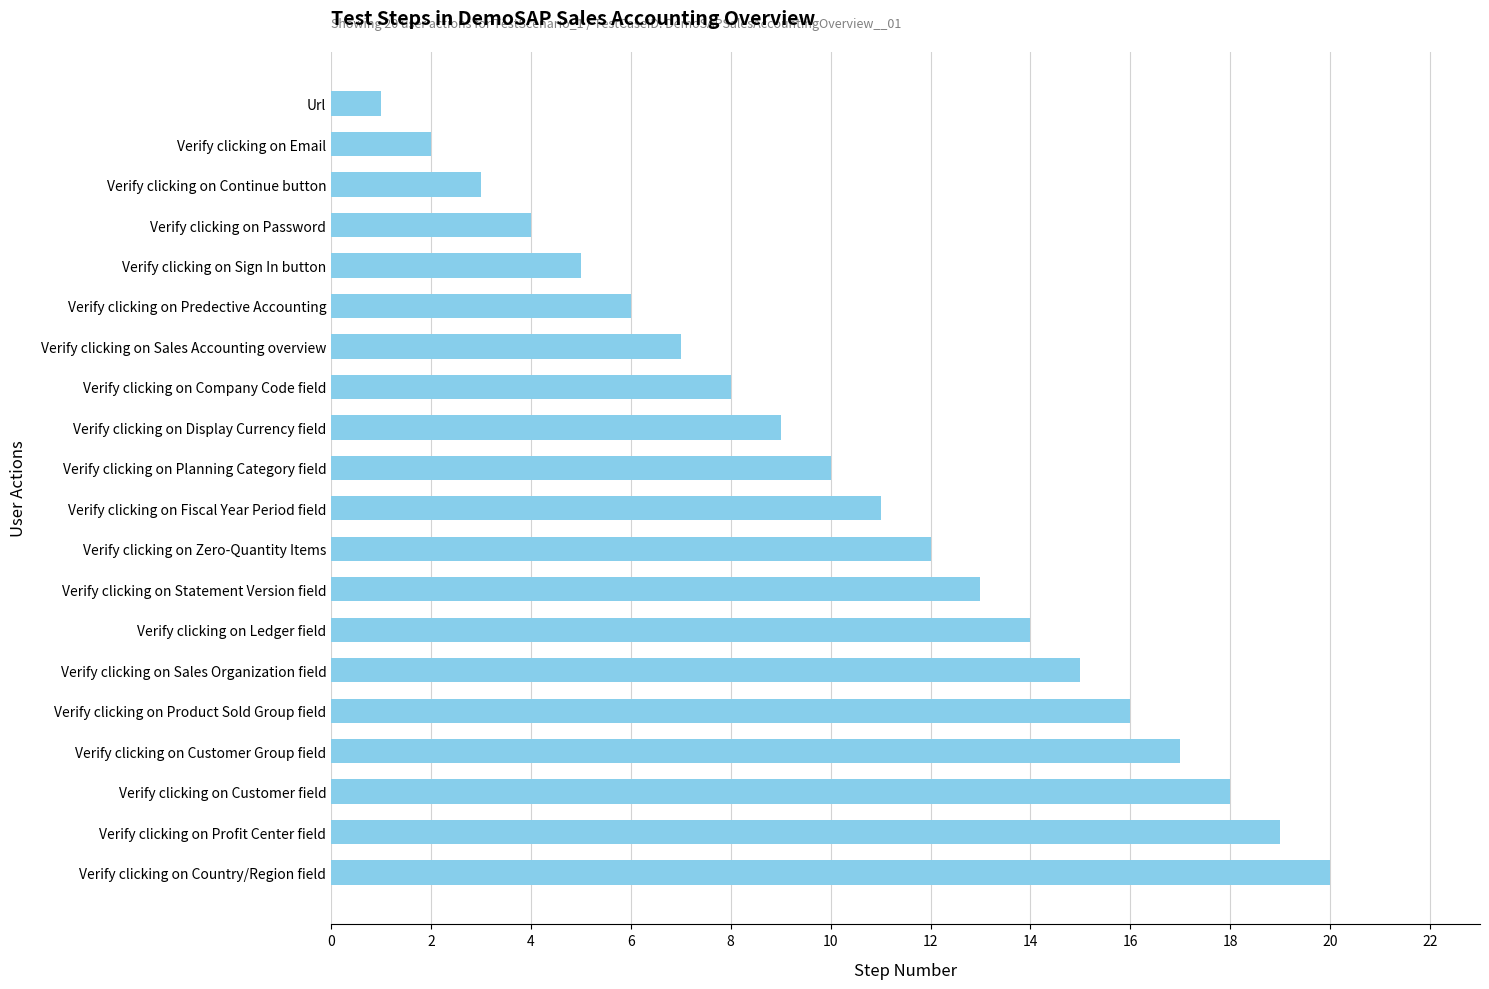

Are the bars horizontal?

Yes